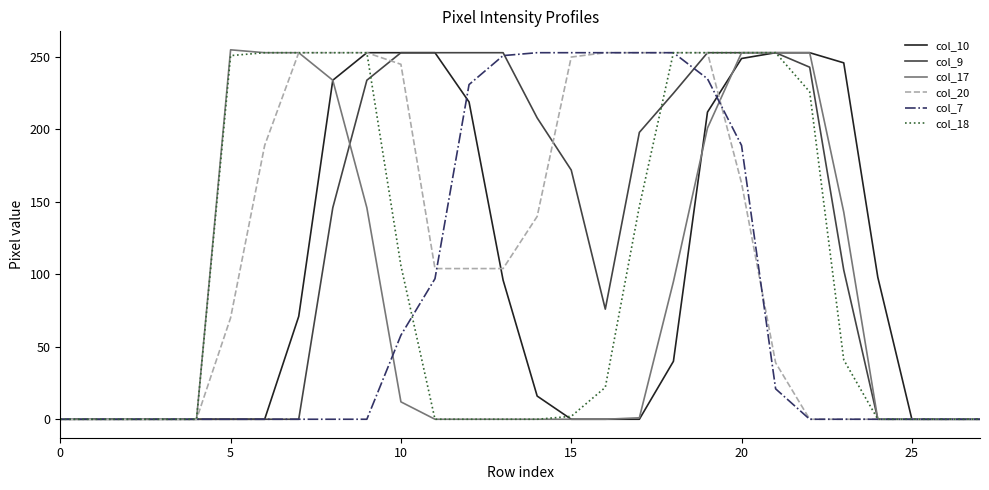

Does the chart have visible grid lines?

No